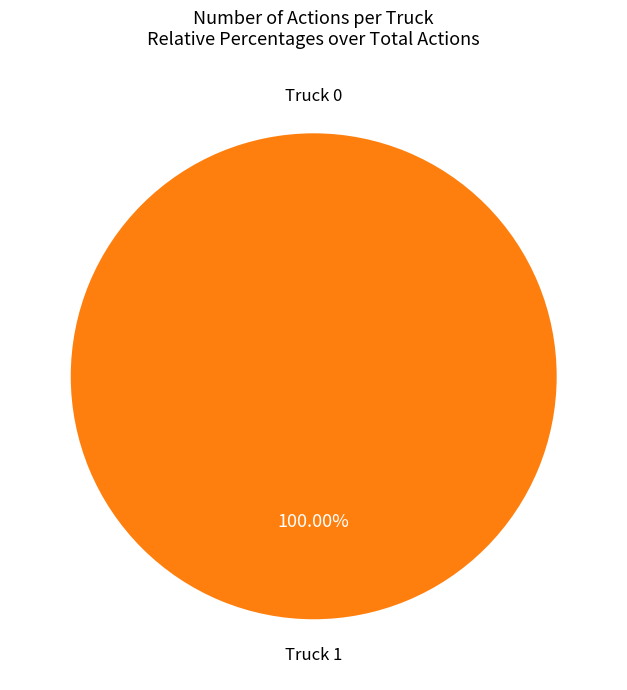

How much of the chart is everything except Truck 0?

100.0%